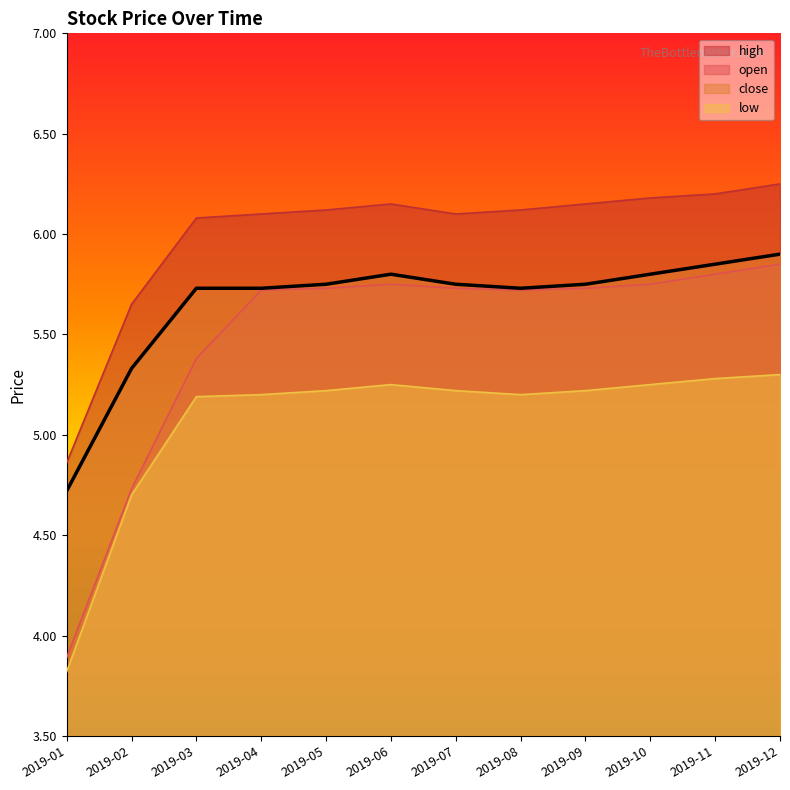

Reading left to right, extract all data points from this chart.

open: 2019-01=3.9	2019-02=4.7	2019-03=5.4	2019-04=5.7	2019-05=5.7	2019-06=5.8	2019-07=5.7	2019-08=5.7	2019-09=5.7	2019-10=5.8	2019-11=5.8	2019-12=5.8
close: 2019-01=4.7	2019-02=5.3	2019-03=5.7	2019-04=5.7	2019-05=5.8	2019-06=5.8	2019-07=5.8	2019-08=5.7	2019-09=5.8	2019-10=5.8	2019-11=5.8	2019-12=5.9
high: 2019-01=4.9	2019-02=5.7	2019-03=6.1	2019-04=6.1	2019-05=6.1	2019-06=6.2	2019-07=6.1	2019-08=6.1	2019-09=6.2	2019-10=6.2	2019-11=6.2	2019-12=6.2
low: 2019-01=3.8	2019-02=4.7	2019-03=5.2	2019-04=5.2	2019-05=5.2	2019-06=5.2	2019-07=5.2	2019-08=5.2	2019-09=5.2	2019-10=5.2	2019-11=5.3	2019-12=5.3